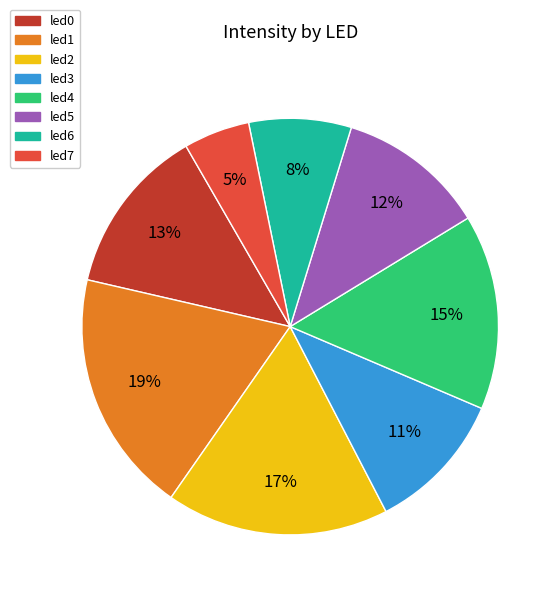

Count the number of slices in the pie.

8